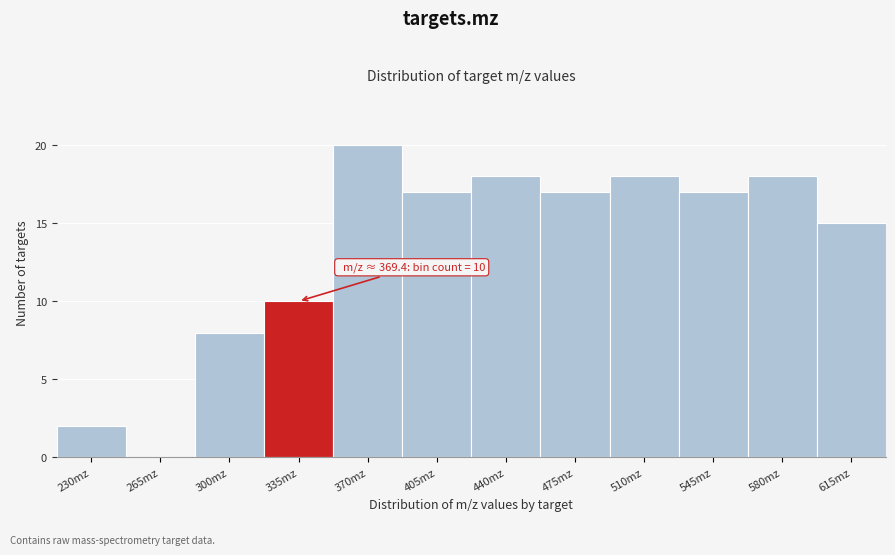

Reading right to left, extract all data points from this chart.

615mz=15	580mz=18	545mz=17	510mz=18	475mz=17	440mz=18	405mz=17	370mz=20	335mz=10	300mz=8	265mz=0	230mz=2